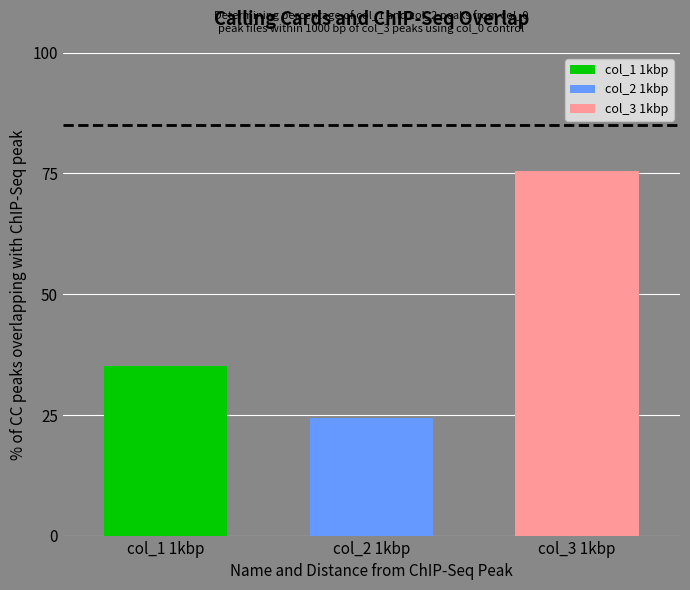

What is the maximum value for col_2 1kbp?

24.4